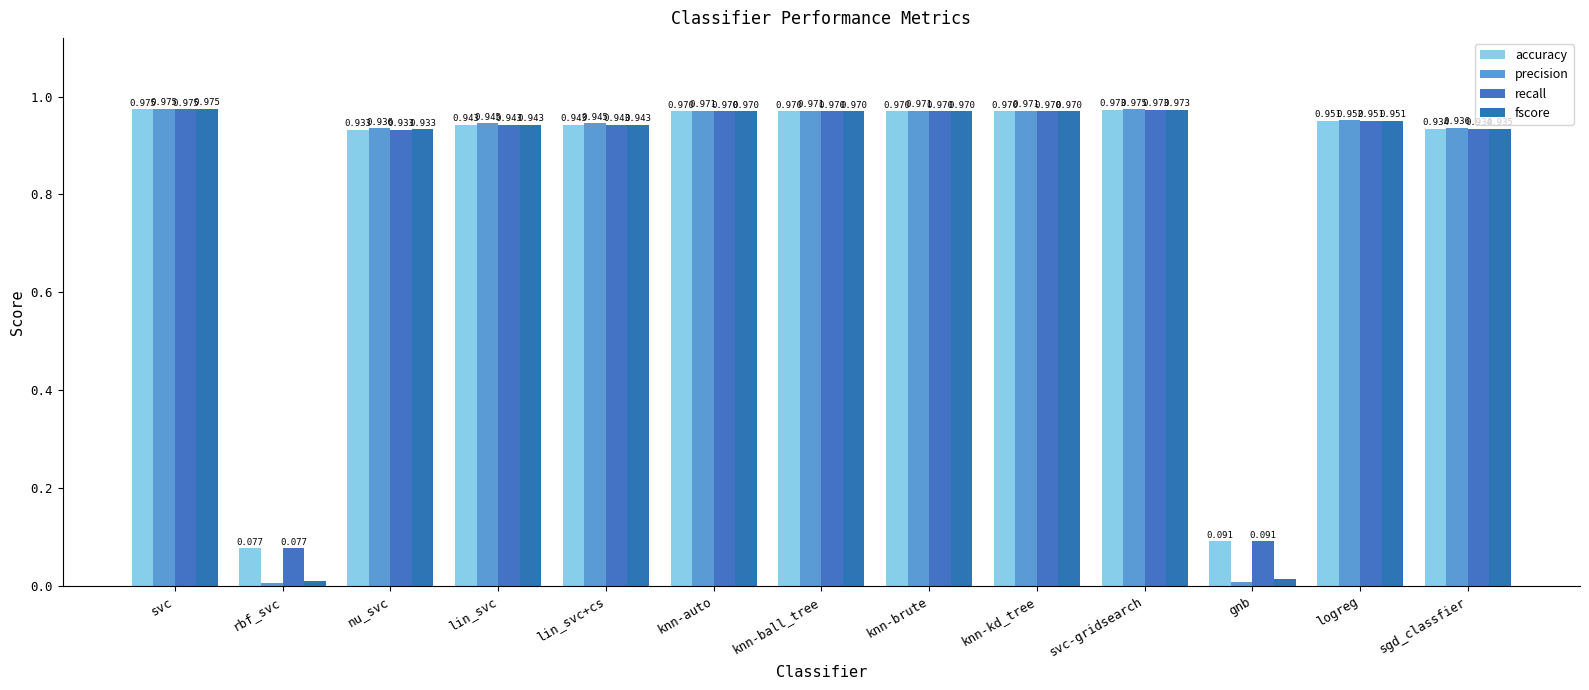

At lin_svc+cs, list the series in order from largest to smallest.

precision, accuracy, recall, fscore